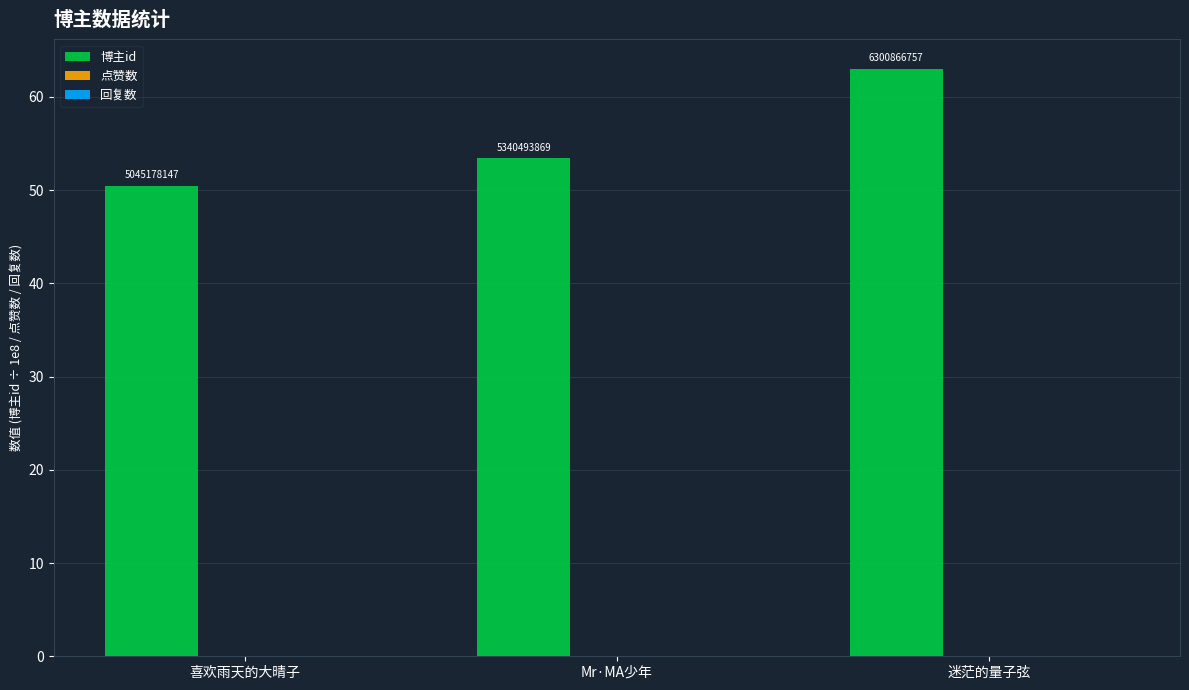

Are the bars horizontal?

No